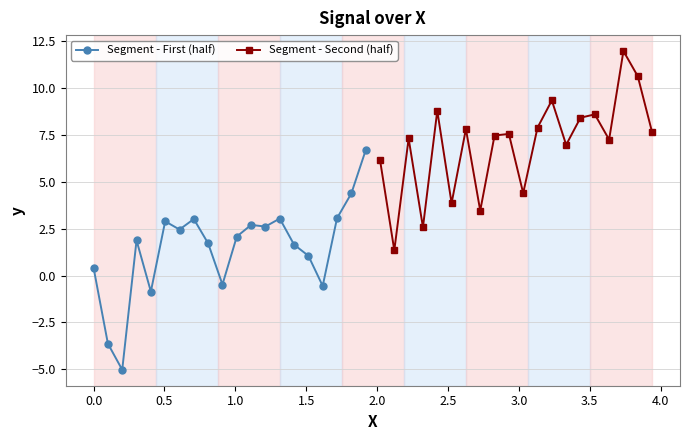

What is the value of the Segment - First (half) point at the 15th from the left?

1.7